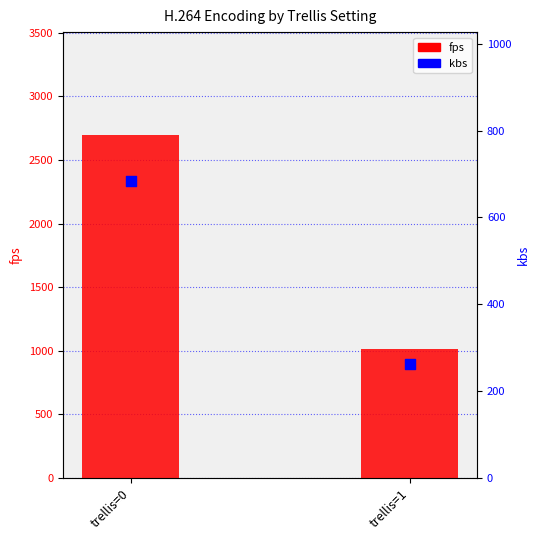

Which series has the largest total across all categories?

fps